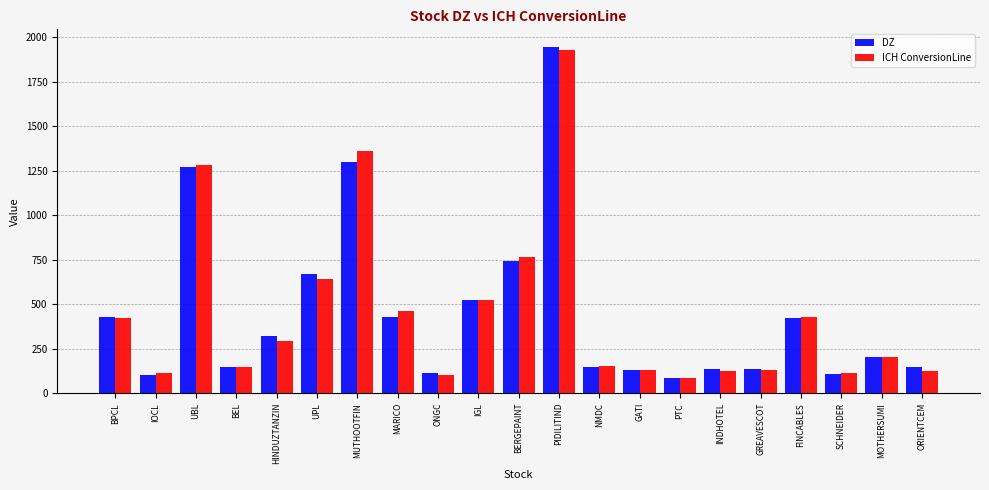

What is the sum of the DZ values at IOCL and PIDILITIND?

2050.7